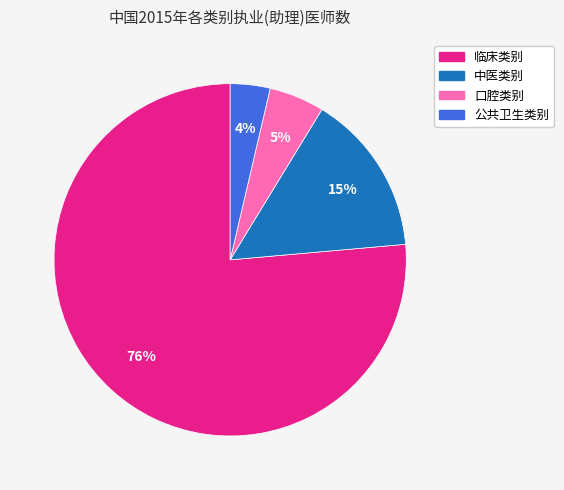

To the nearest percent, what portion does 中医类别 represent?

15%